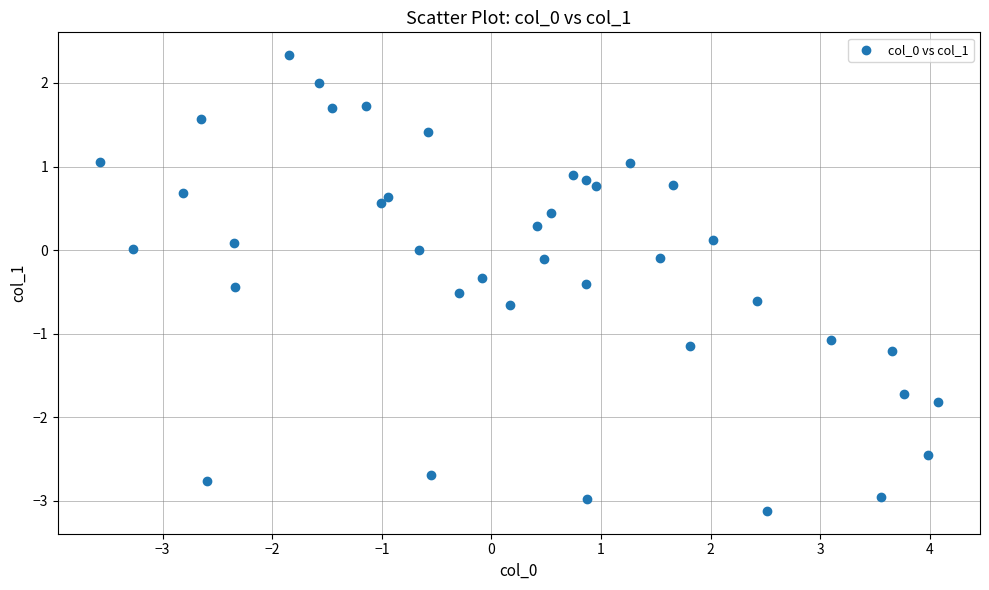

What is the range of Y values (max minus min)?

5.5